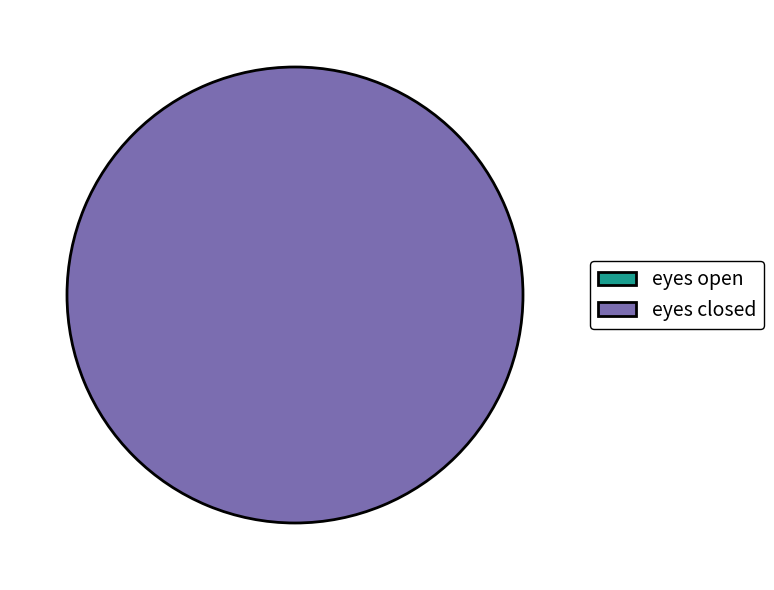

To the nearest percent, what is the combined percentage of eyes closed and eyes open?

100%